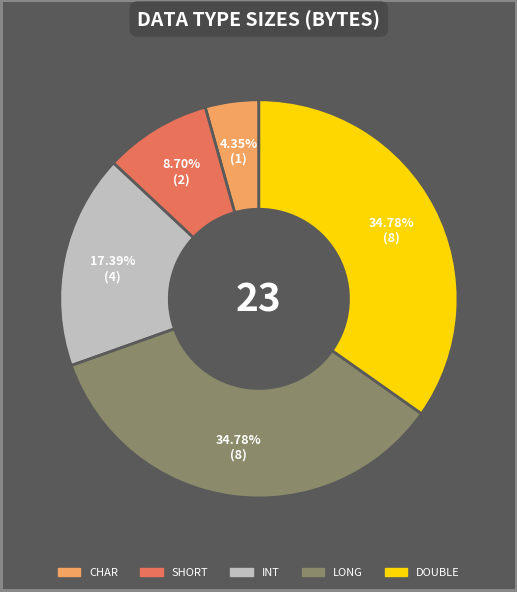

Which category has the smallest portion of the pie?

CHAR